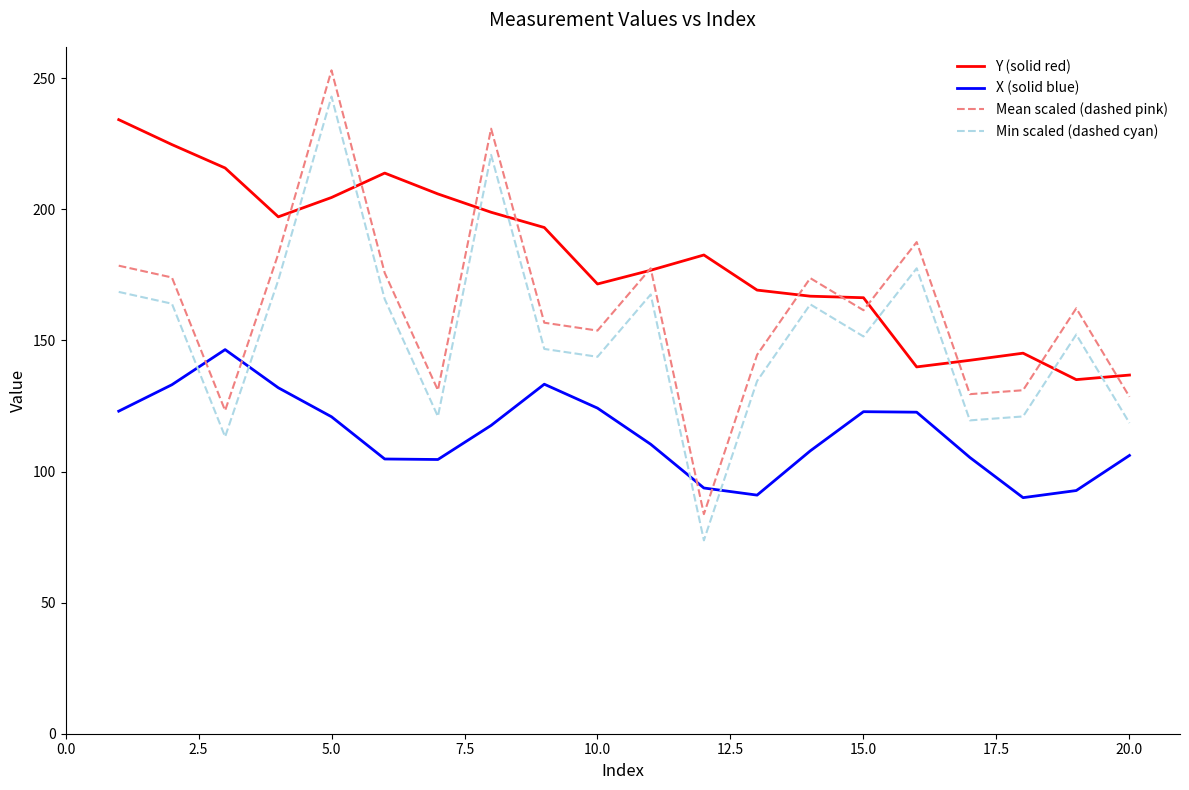

What is the difference between the second highest and minimum values in the Mean scaled (dashed pink) series?

147.0